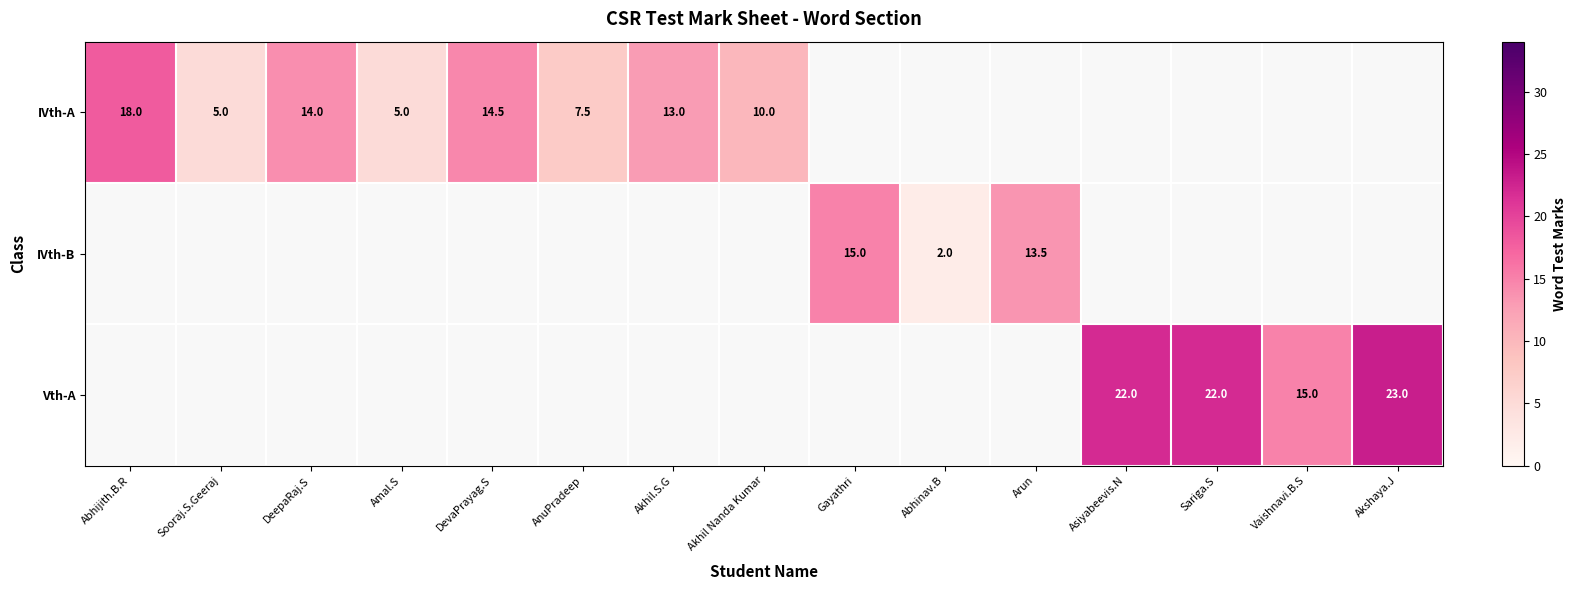

Is the value of Vth-A at Vaishnavi.B.S greater than the value of IVth-A at Sooraj.S.Geeraj?

Yes